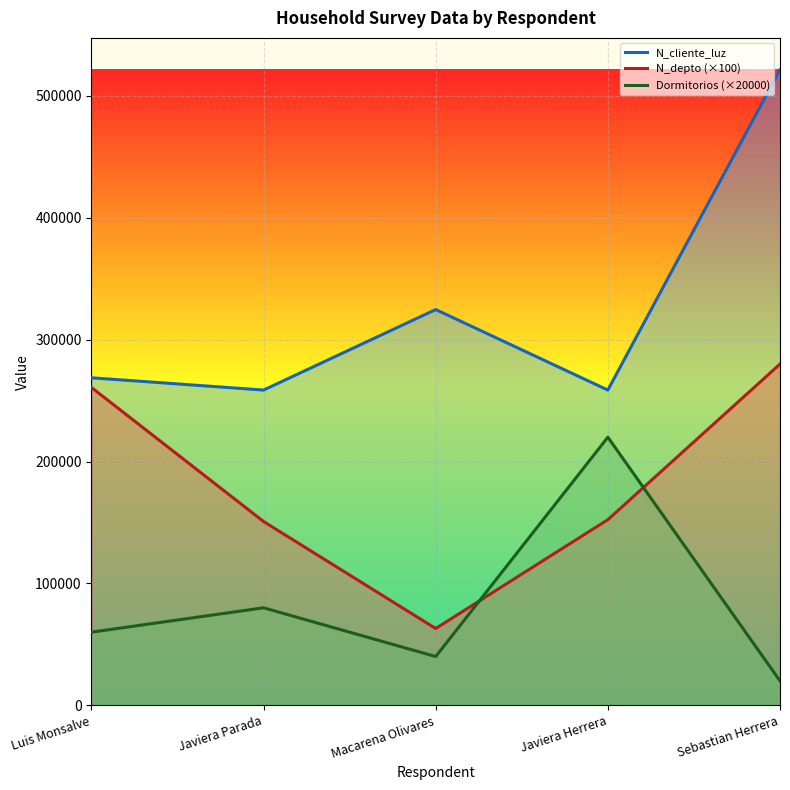

Which label corresponds to the largest value in the chart?

Sebastian Herrera